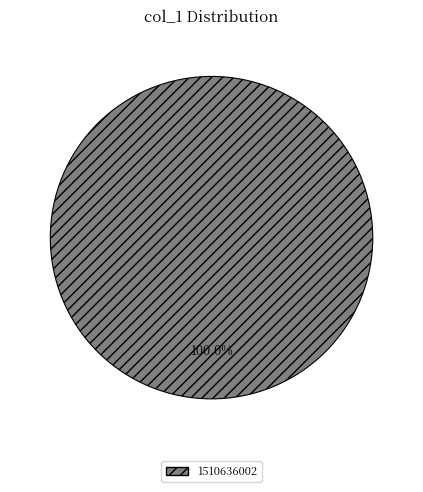

Is 1510636002 the majority of the pie?

Yes